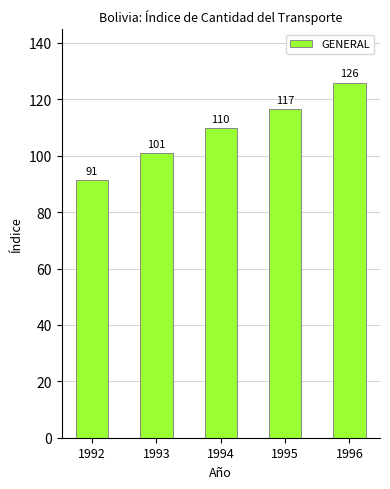

List the labels in order of value, largest first.

1996, 1995, 1994, 1993, 1992